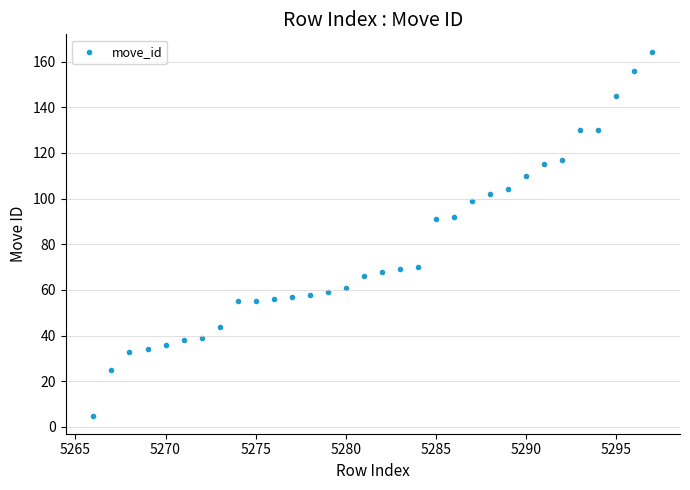

What is the range of X values (max minus min)?

31